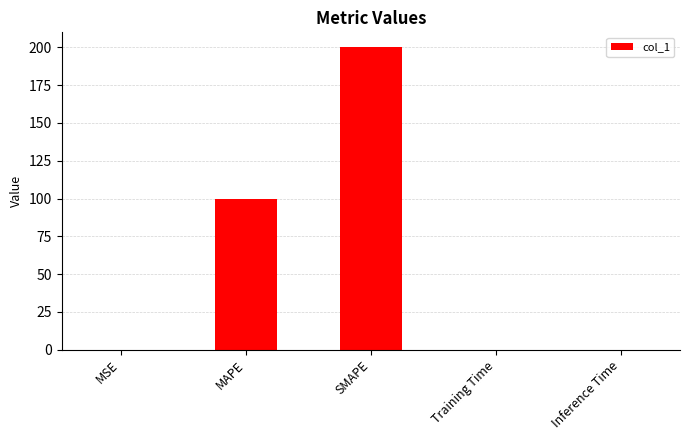

The chart shows a value of 0.0 at MSE. True or false?

True